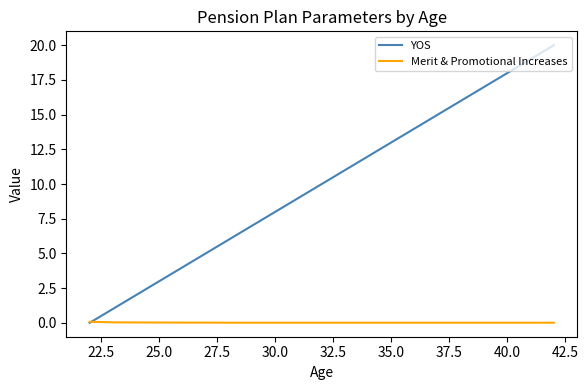

List the series in order of their overall mean, lowest first.

Merit & Promotional Increases, YOS